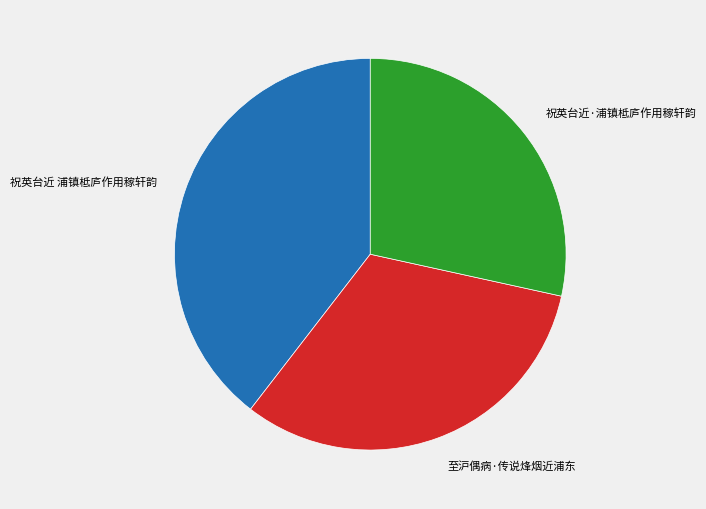

Between 祝英台近 浦镇柢庐作用稼轩韵 and 祝英台近·浦镇柢庐作用稼轩韵, which is larger?

祝英台近 浦镇柢庐作用稼轩韵